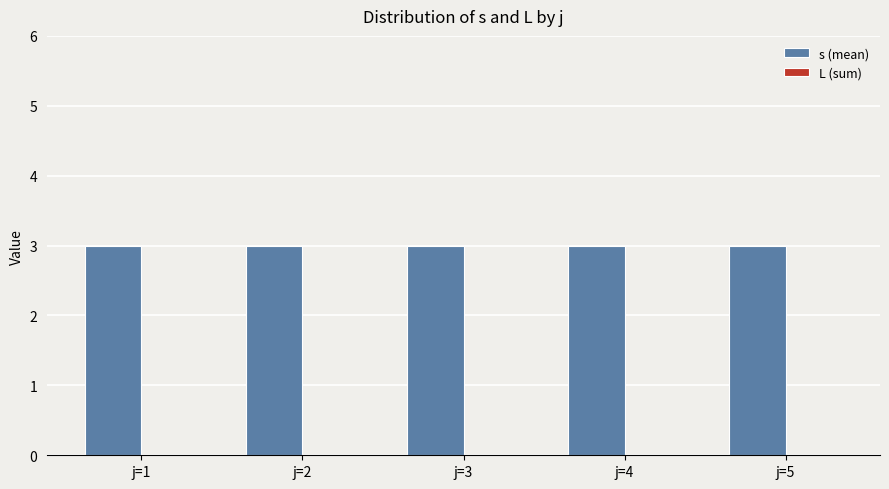

List the series in order of their peak value, highest first.

s (mean), L (sum)